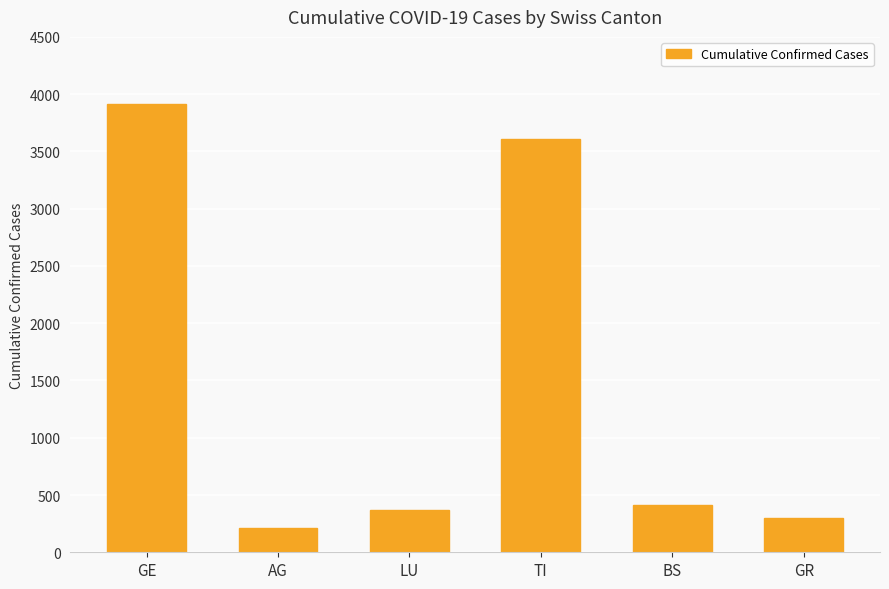

Between AG and GR, which is larger?

GR